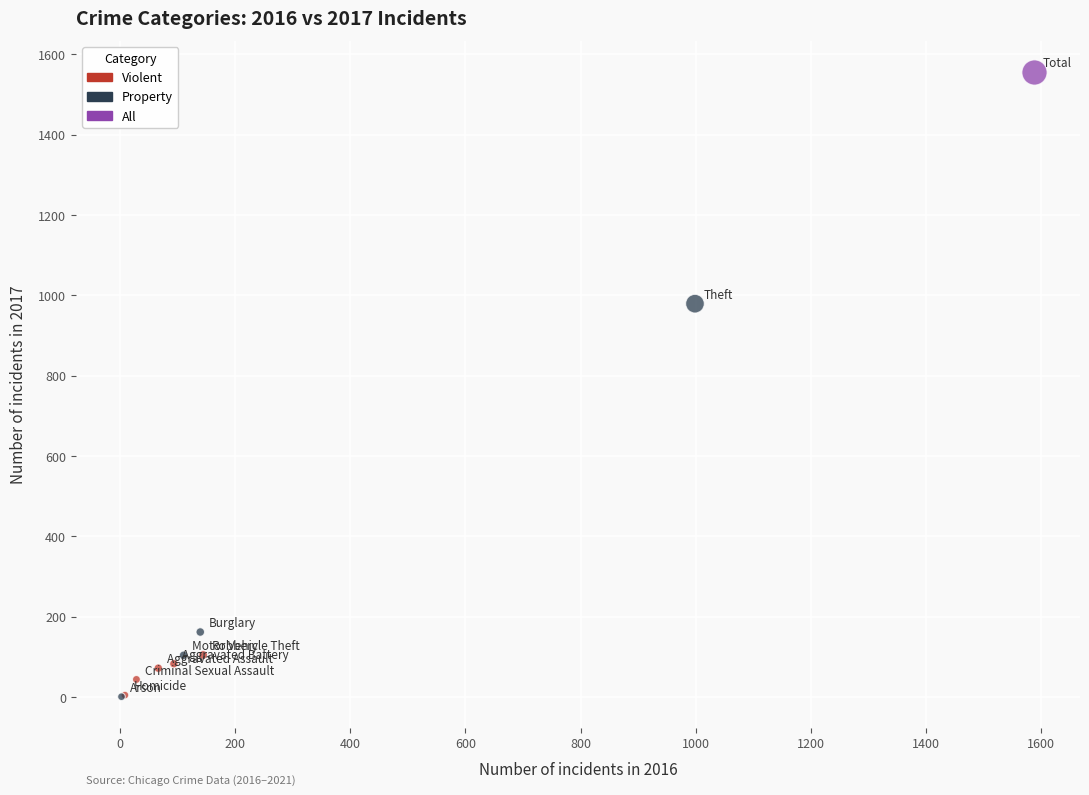

What are all the series names shown in the legend?

Violent, Property, All